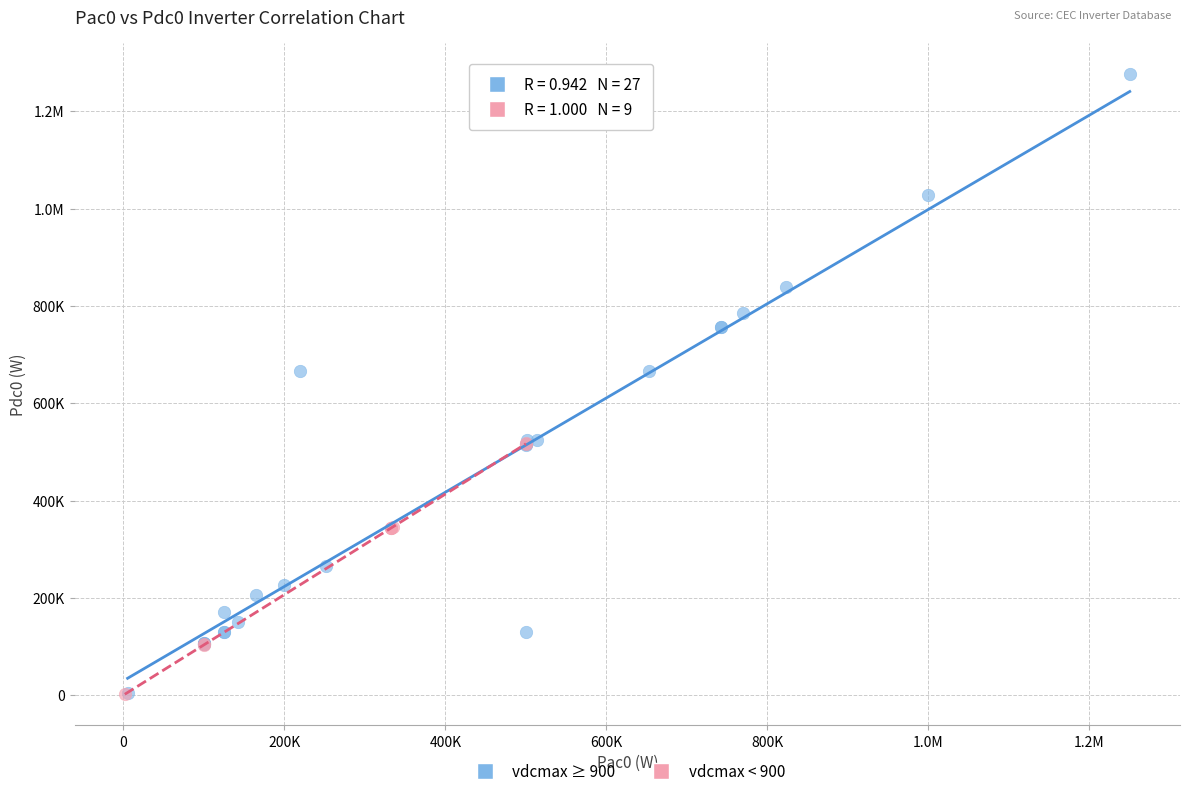

What are all the series names shown in the legend?

vdcmax ≥ 900, vdcmax < 900